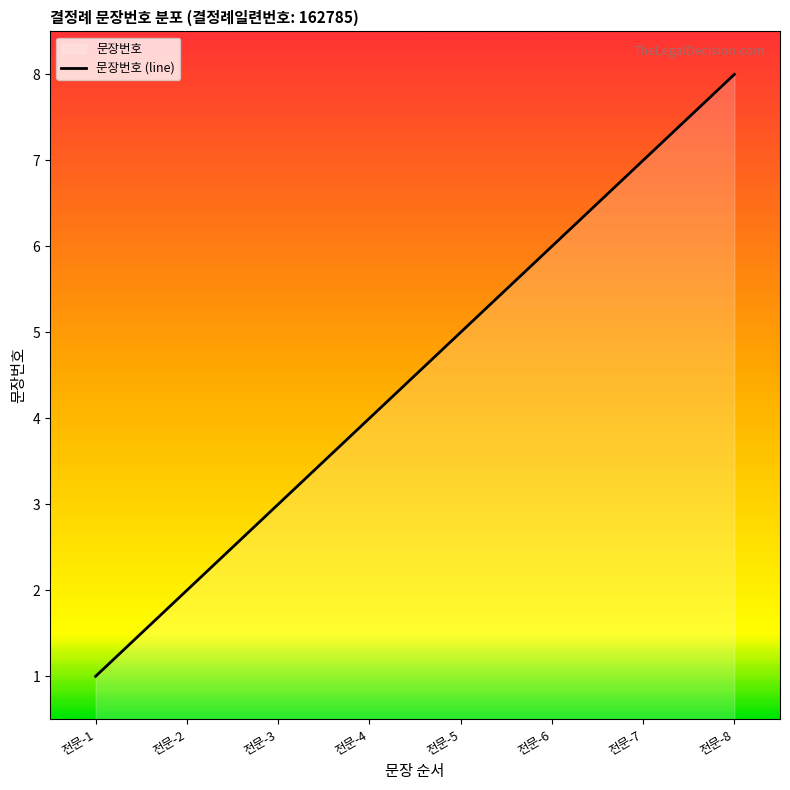

Is it true that the value at 전문-4 is 7?

False